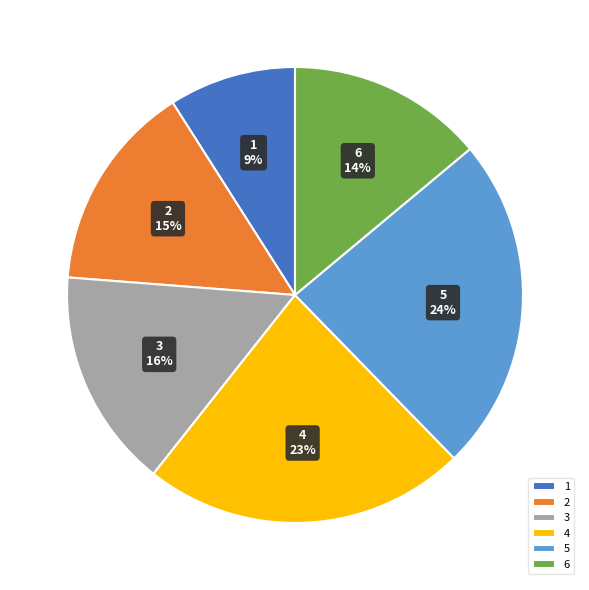

How many segments does this pie chart have?

6